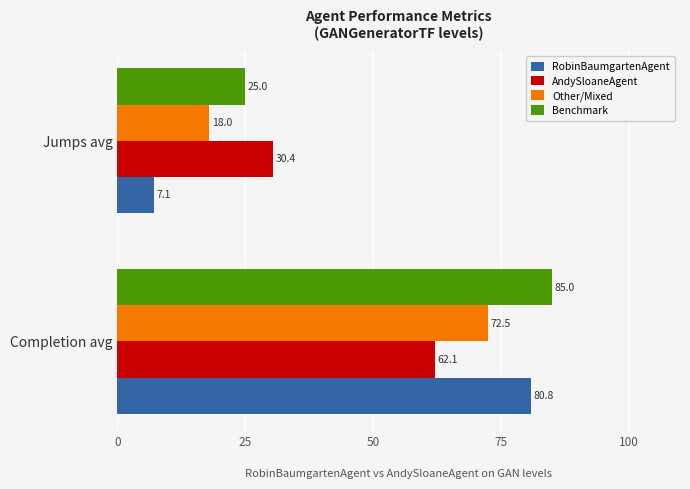

At which label does Other/Mixed reach its minimum?

Jumps avg